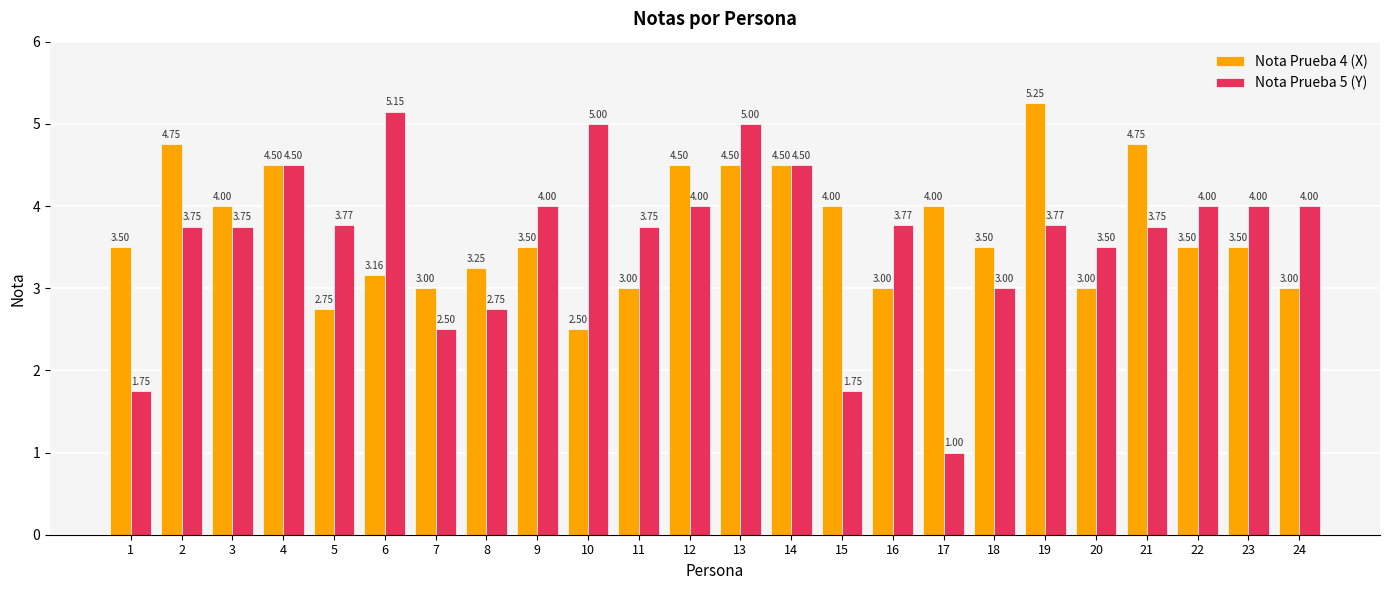

At which category is the sum across all series the highest?

13